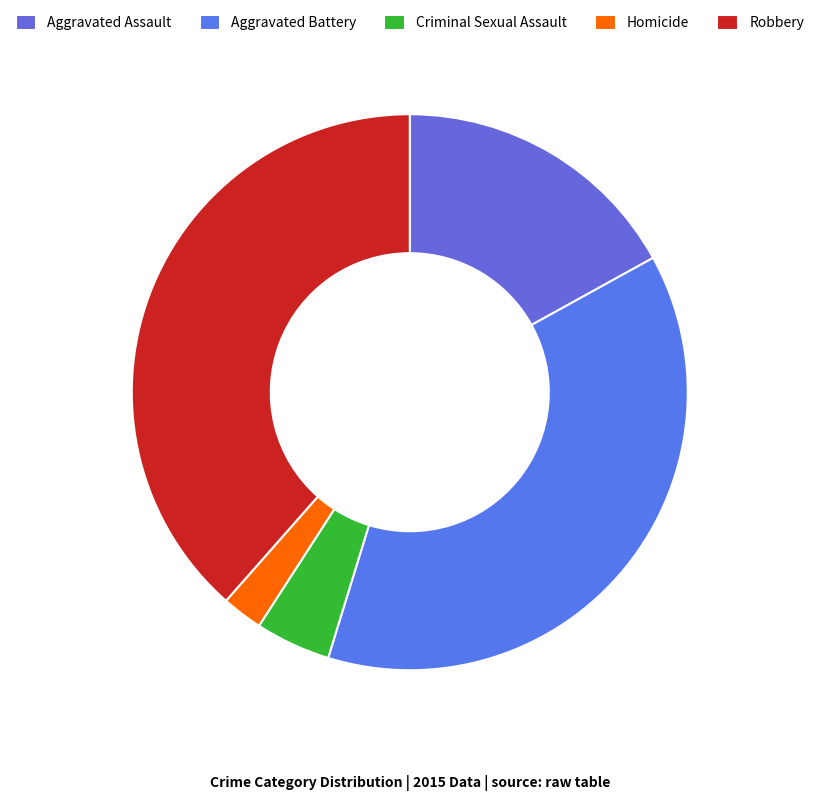

How many segments does this pie chart have?

5